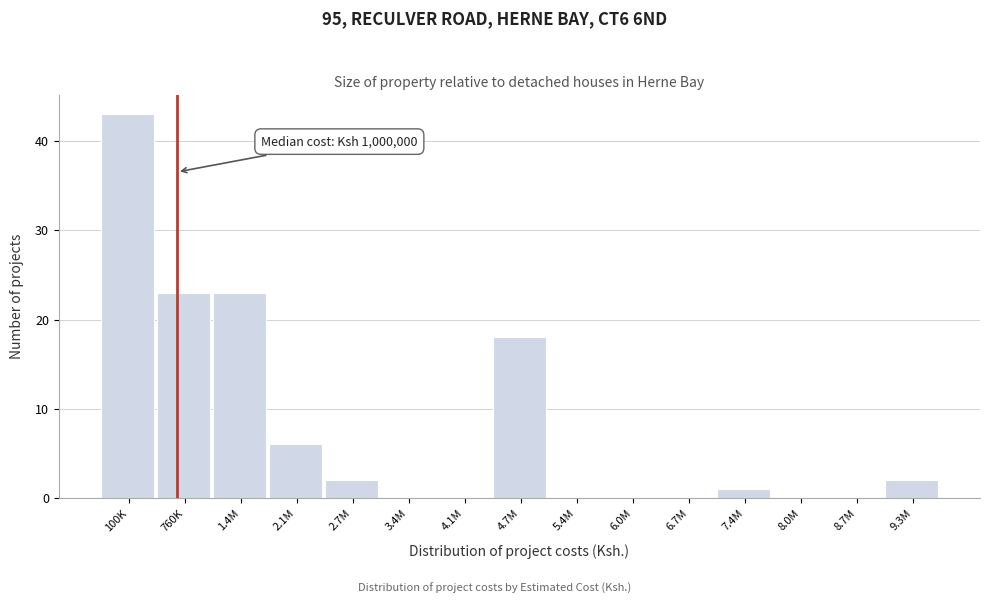

Reading right to left, transcribe all the data shown in this chart.

9.3M=2	8.7M=0	8.0M=0	7.4M=1	6.7M=0	6.0M=0	5.4M=0	4.7M=18	4.1M=0	3.4M=0	2.7M=2	2.1M=6	1.4M=23	760K=23	100K=43